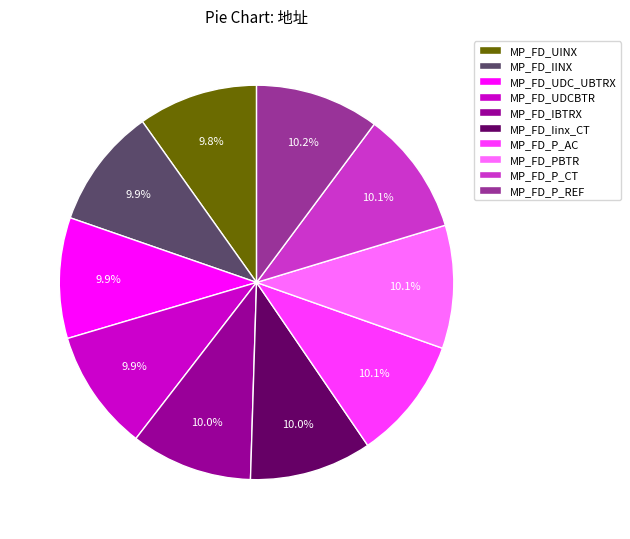

Is there any slice that represents more than half of the pie?

No